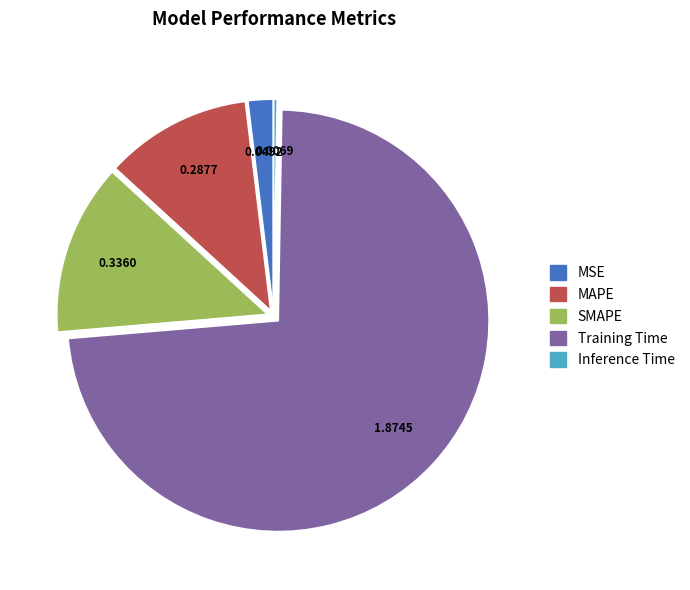

Which category accounts for the majority?

Training Time